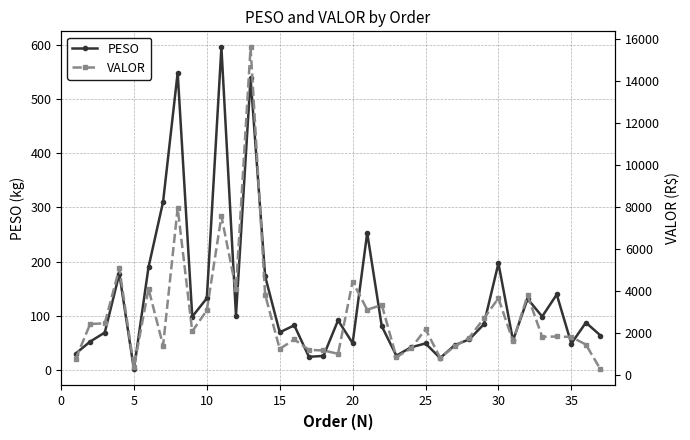

How many lines are shown in the chart?

2